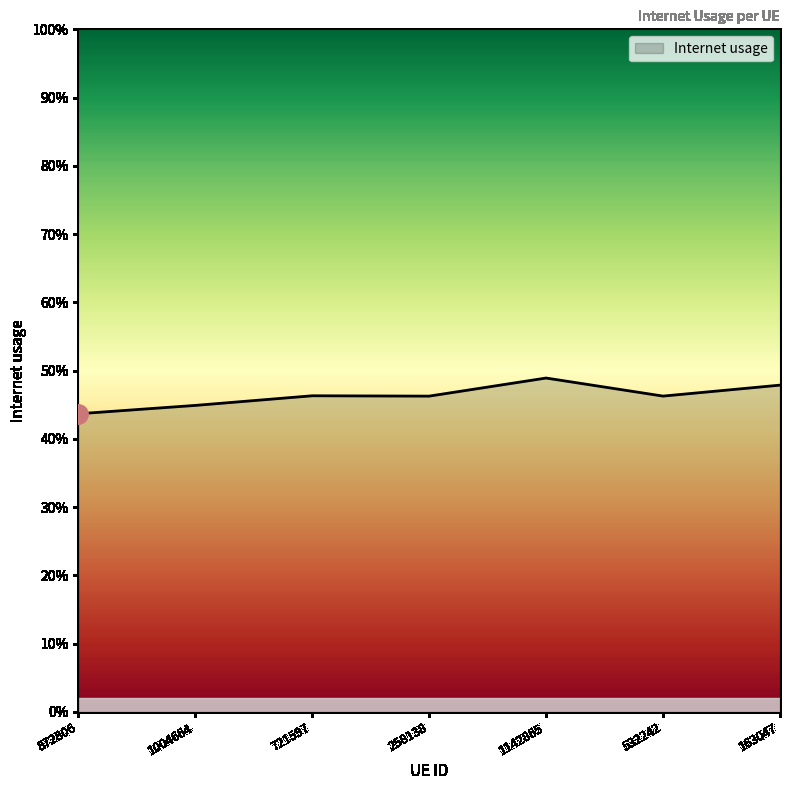

Reading right to left, transcribe all the data shown in this chart.

0.5	0.5	0.5	0.5	0.5	0.4	0.4